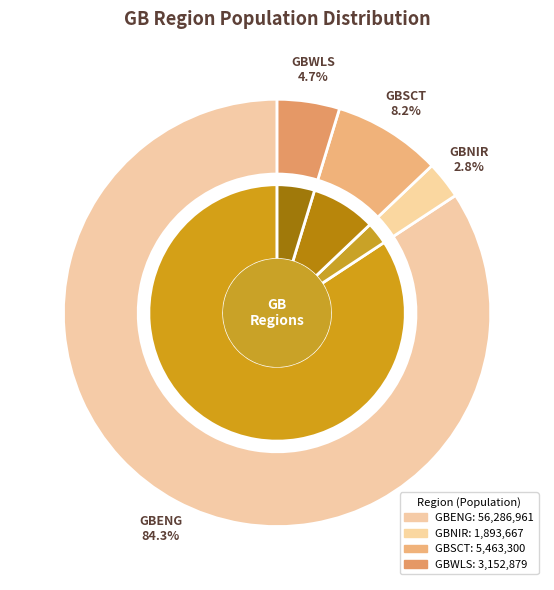

What is the smallest slice in the pie chart?

GBNIR